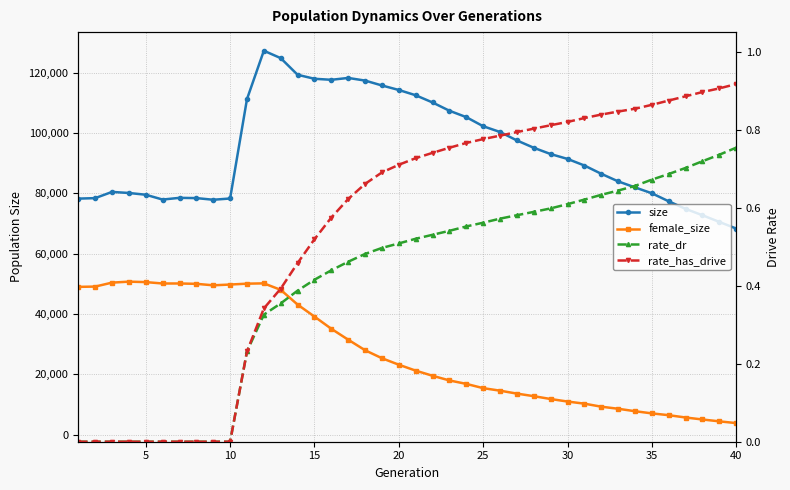

The female_size series shows 16375.9 at 15. True or false?

False